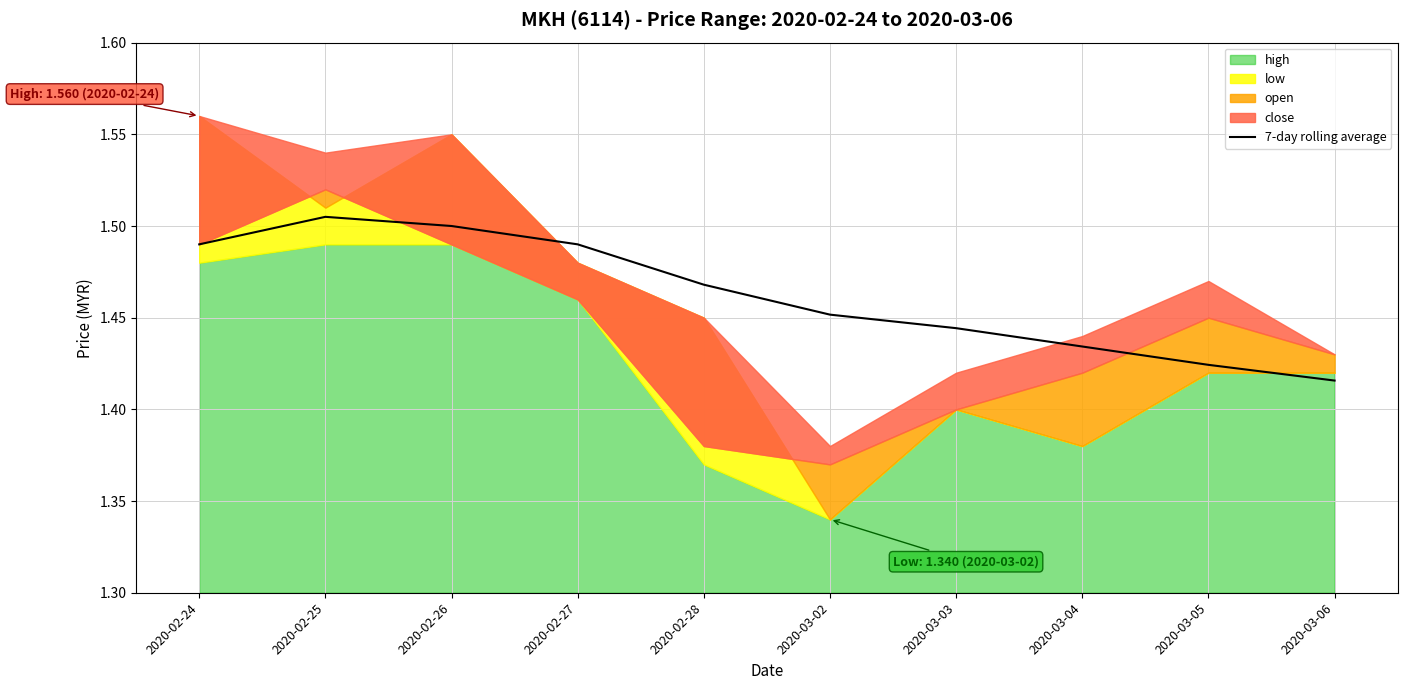

The value at 2020-02-25 is 0.5. True or false?

False